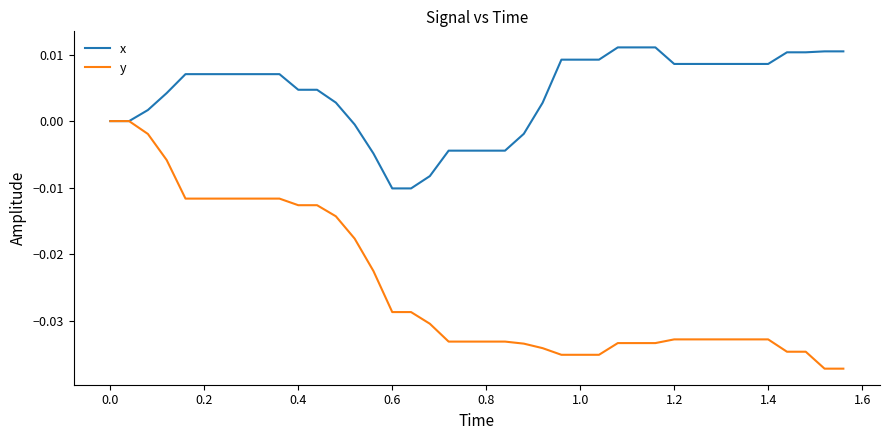

Which series has the largest total across all categories?

x